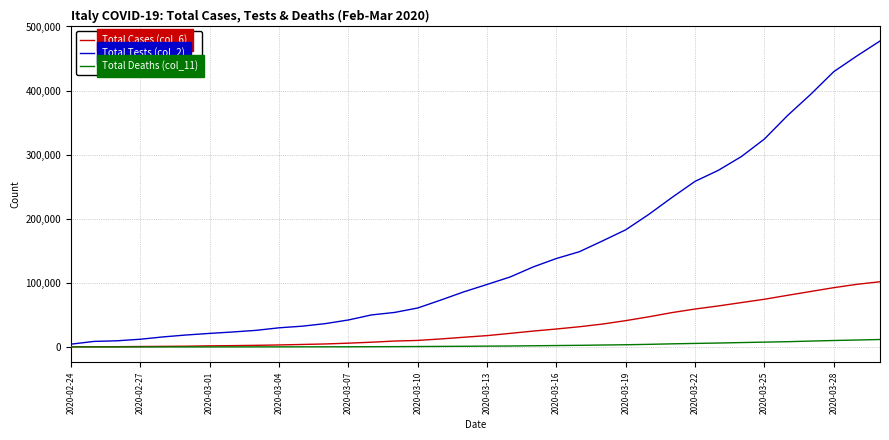

True or false: Total Tests (col_2) and Total Deaths (col_11) intersect in this chart.

False